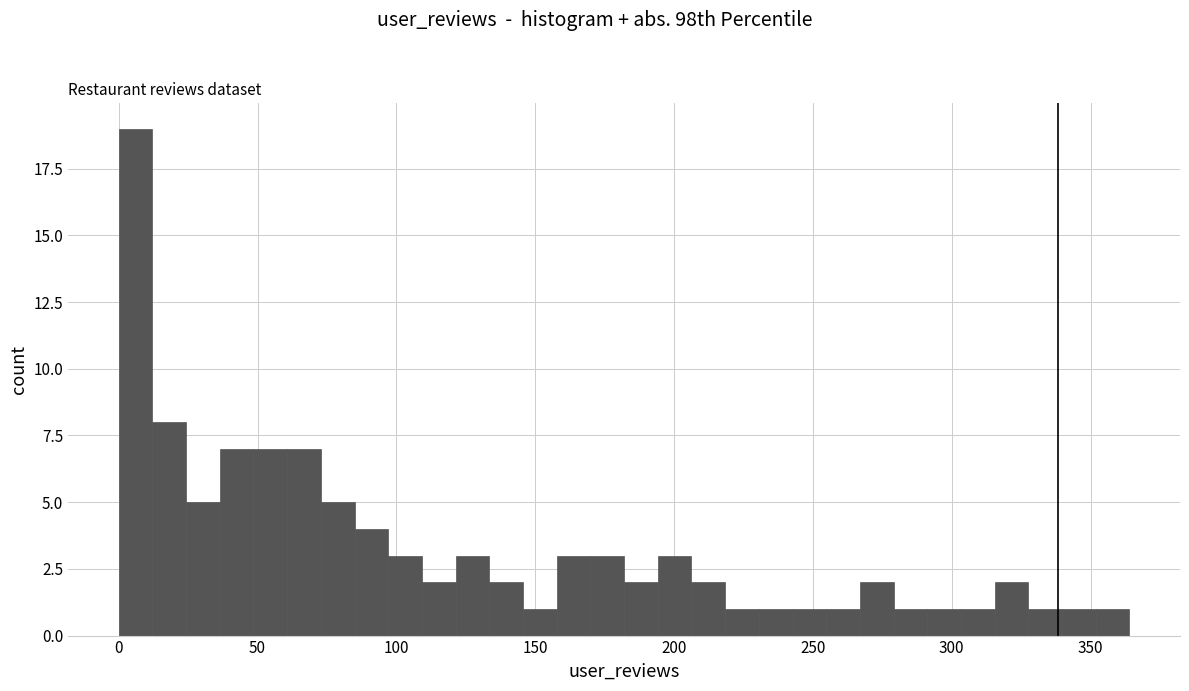

Around what value on the x-axis is the tallest bar? Give the approximate position of its centre, as read against the axis.

5